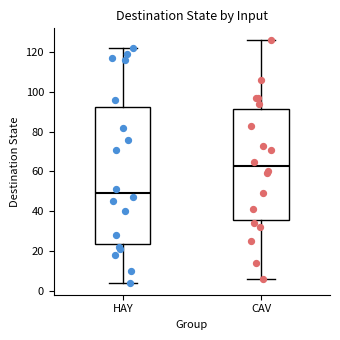

Reading left to right, read every box against the y-axis: the position of its median line, the range the box covers, and the ends of its whiskers. The values are not printed on the chart, so give them approximately, as read against the axis.

HAY: median 50, box 24 to 92, whiskers 4 to 122
CAV: median 62, box 36 to 92, whiskers 6 to 126